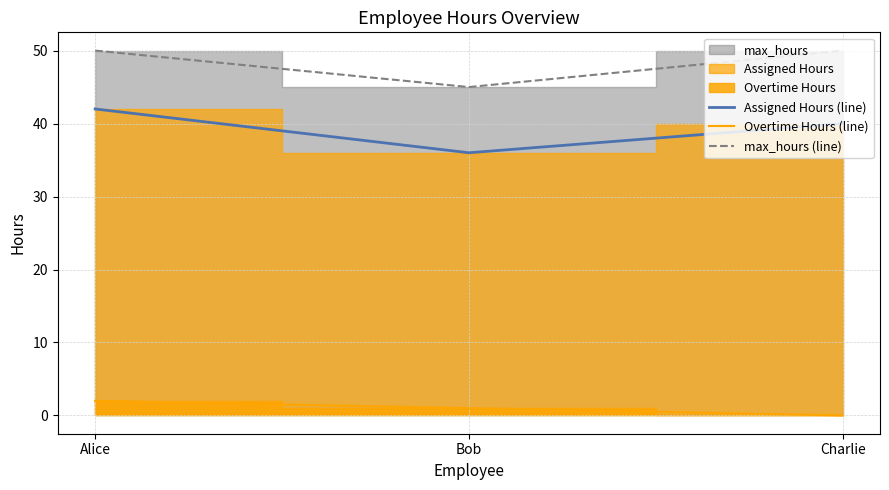

What is the label of the 3rd point from the right?

Alice